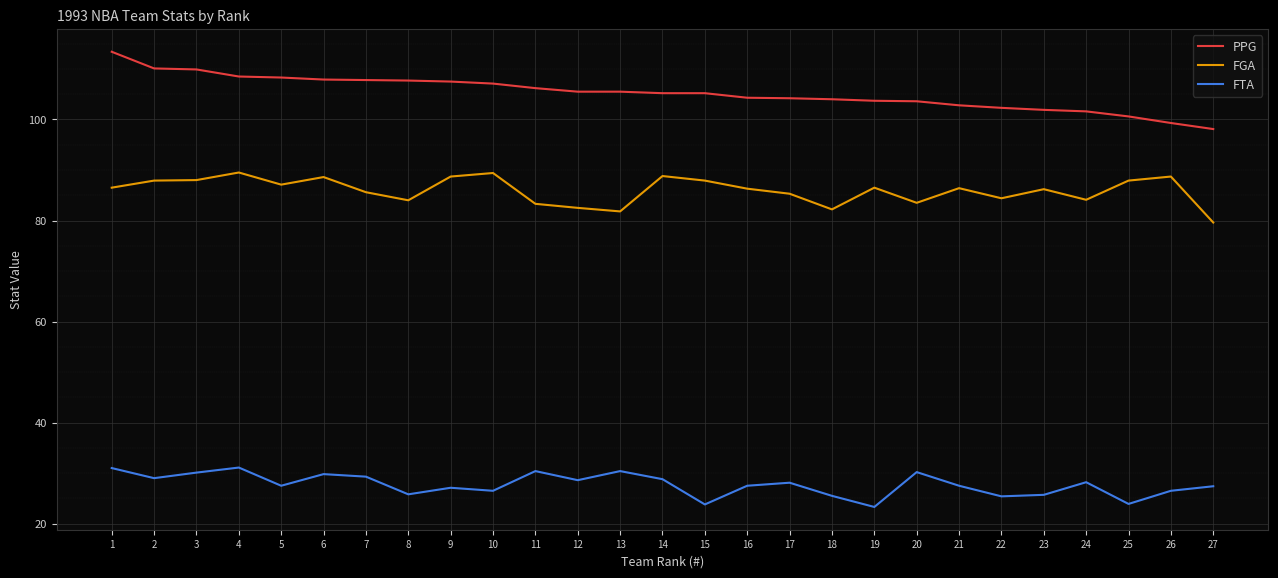

The PPG series shows 42.2 at 27. True or false?

False